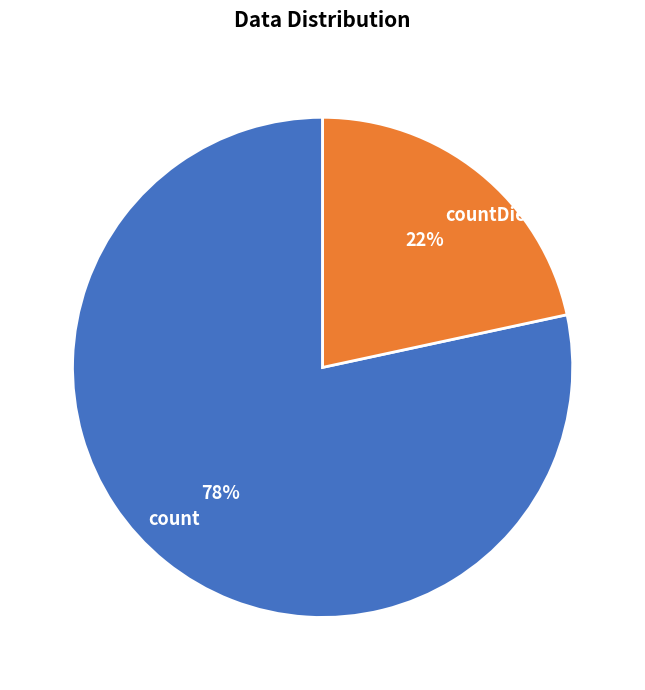

The count slice represents 78% of the pie. True or false?

True